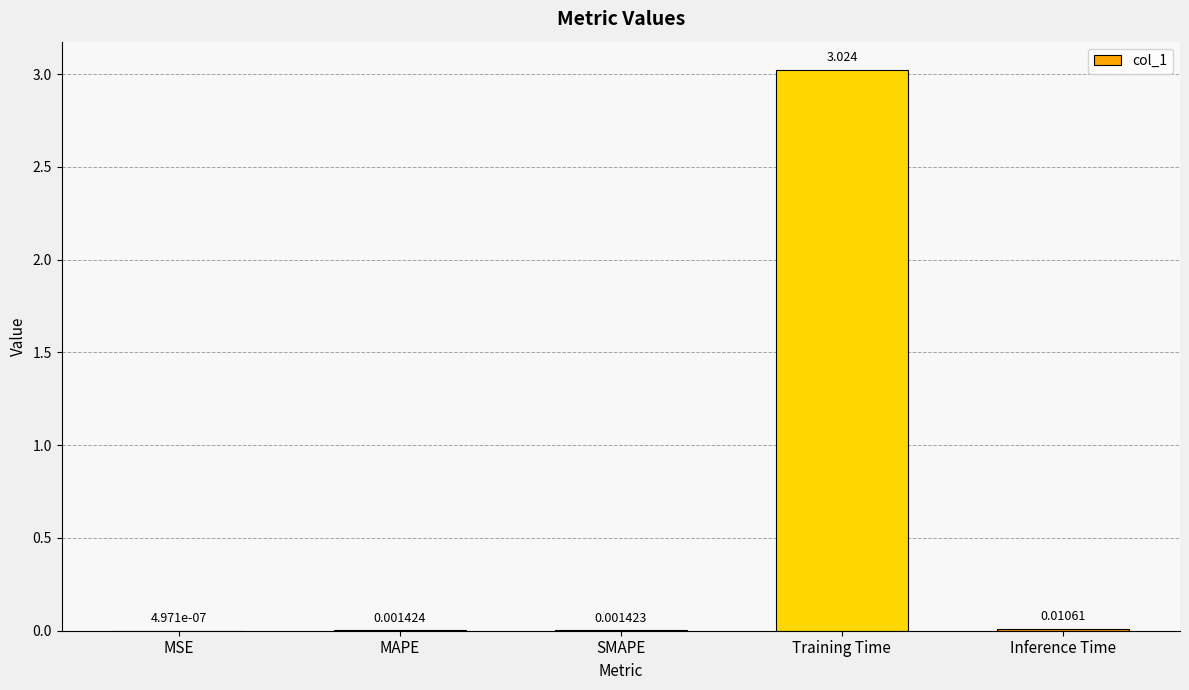

Where is the data nearest to the value 1?

Inference Time